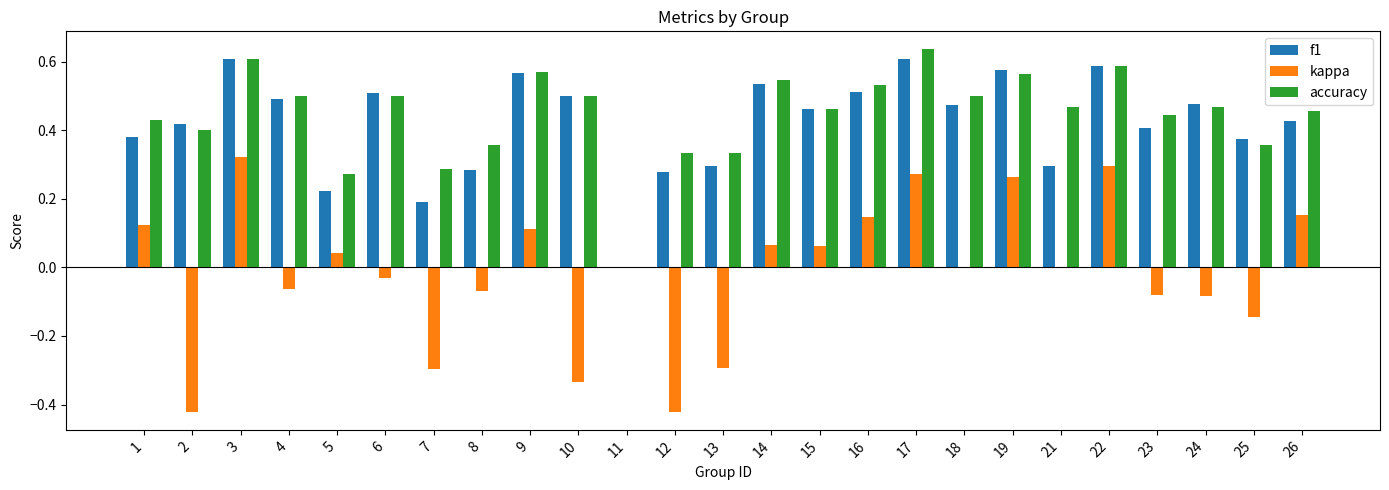

What are all the series names shown in the legend?

f1, kappa, accuracy